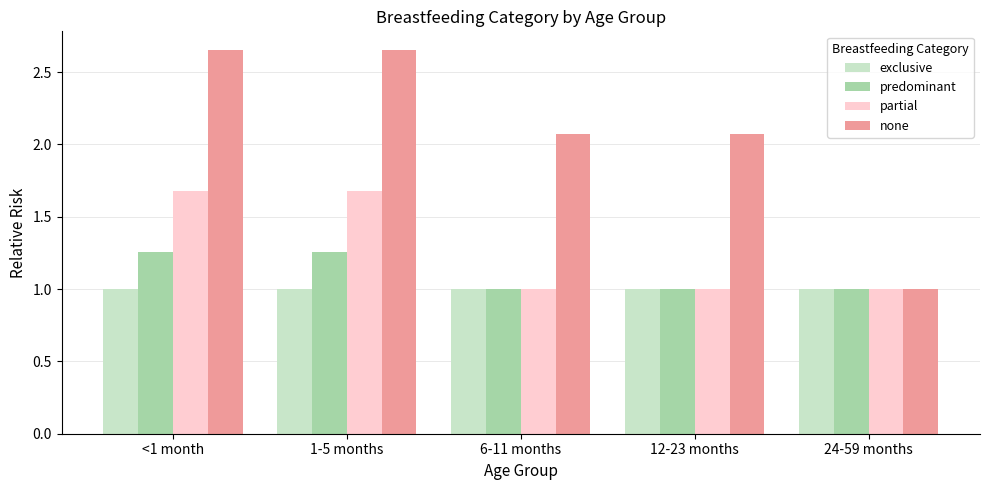

Are the bars horizontal?

No